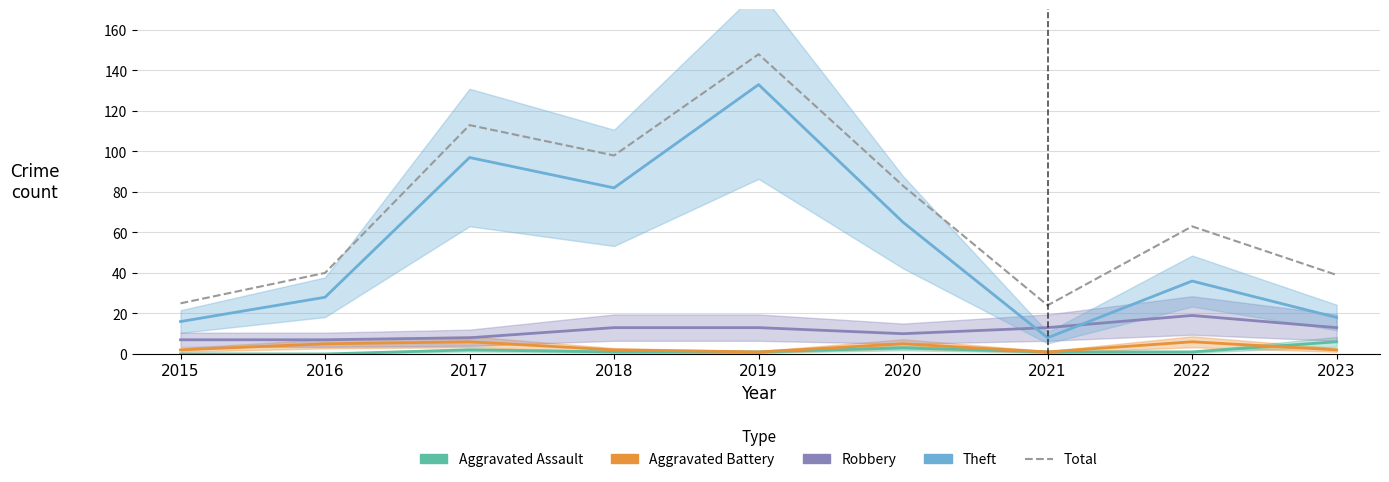

True or false: Aggravated Battery and Total intersect in this chart.

False